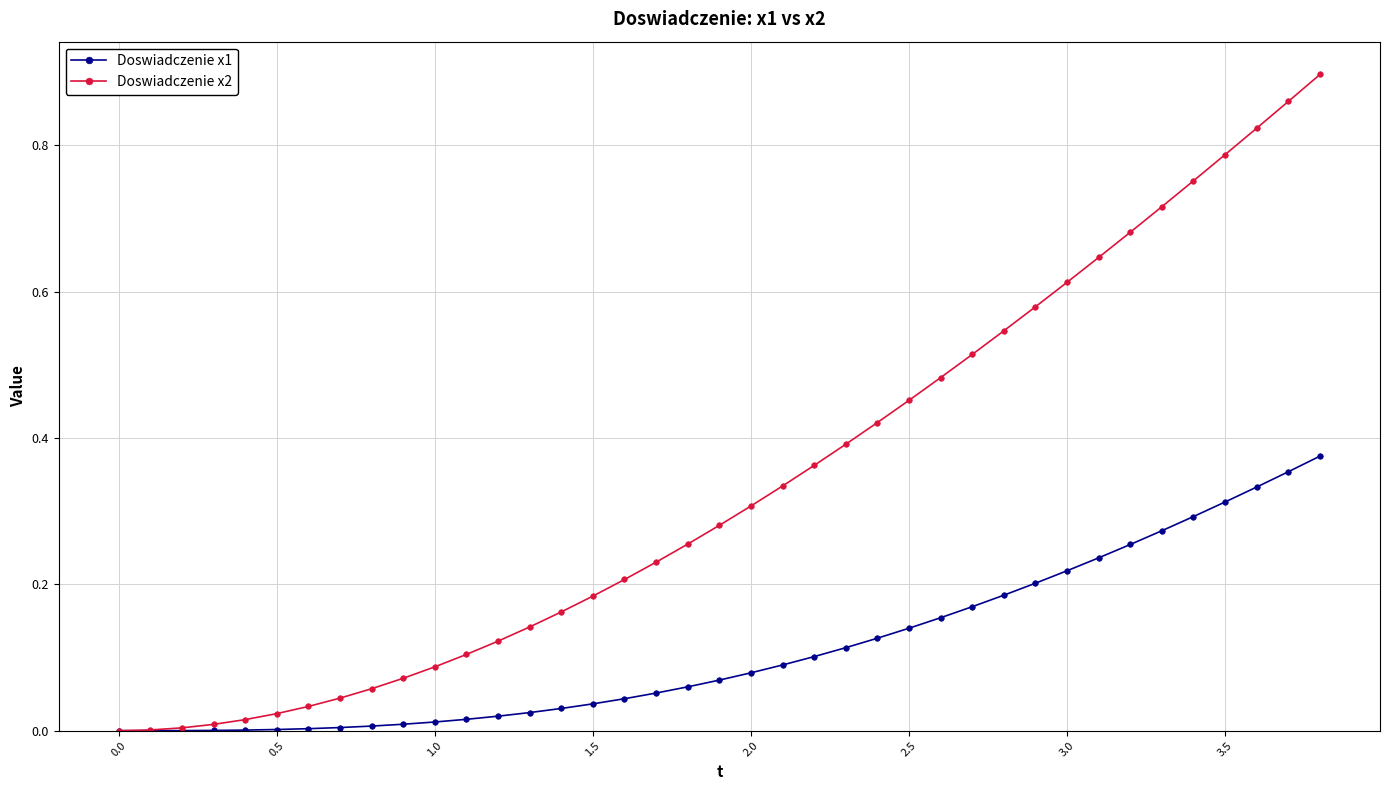

Which series has the largest range (max minus min)?

Doswiadczenie x2